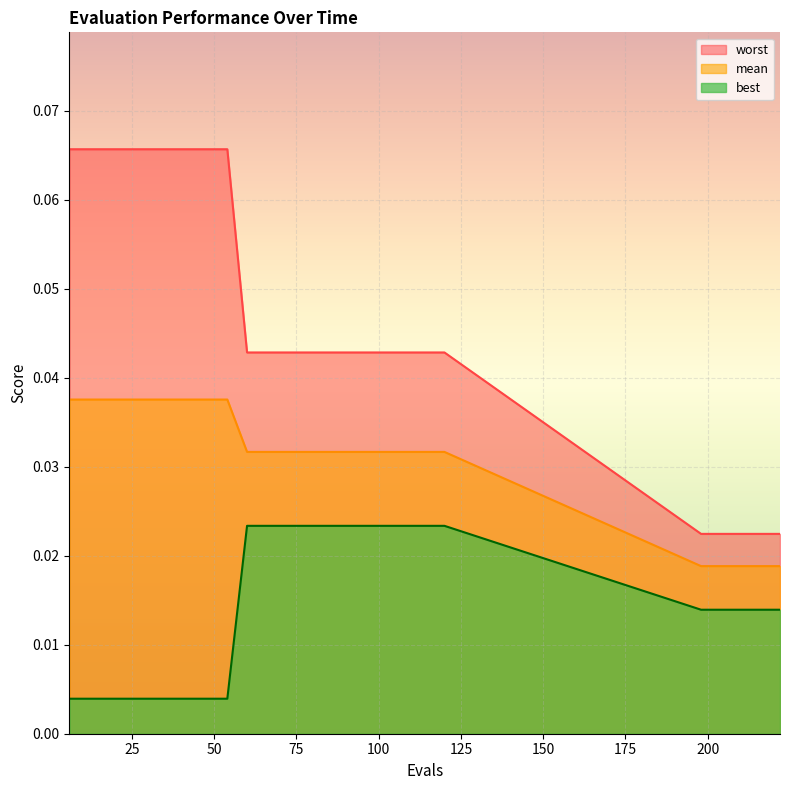

The value of mean at 120 is 0.0. True or false?

True